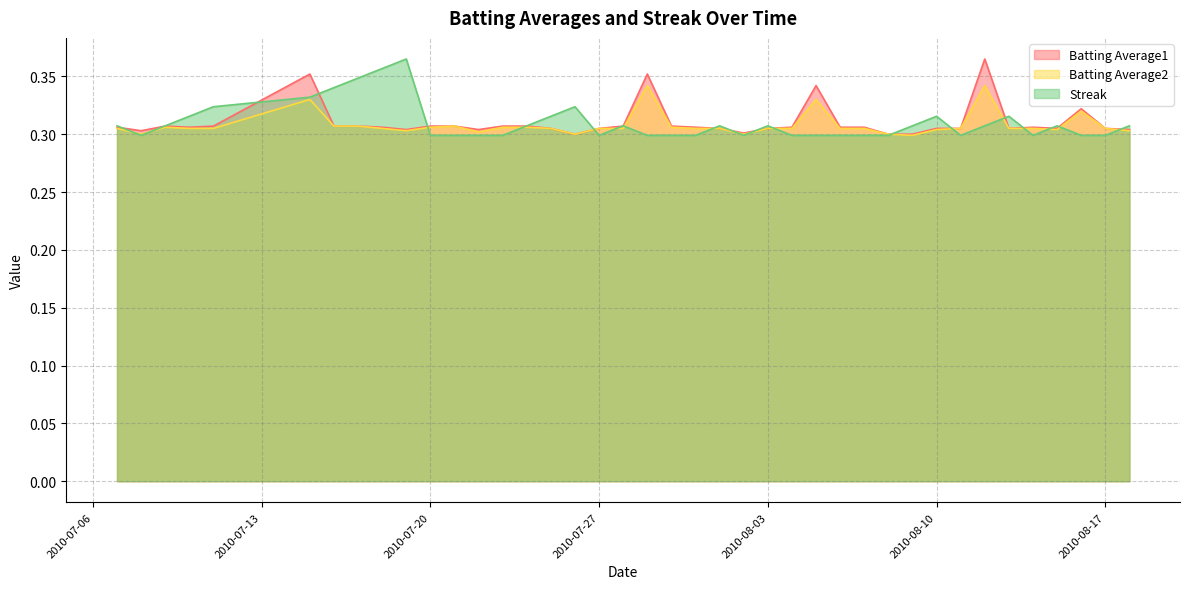

The Streak series shows 0.5 at 2010-07-21. True or false?

False